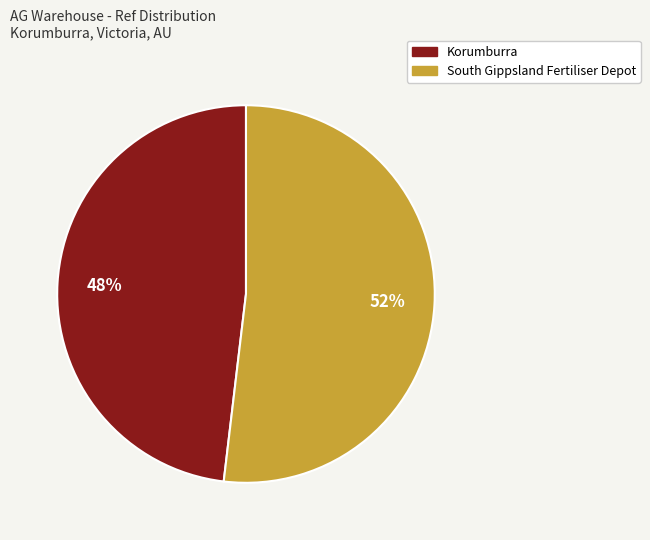

The Korumburra slice represents 48% of the pie. True or false?

True